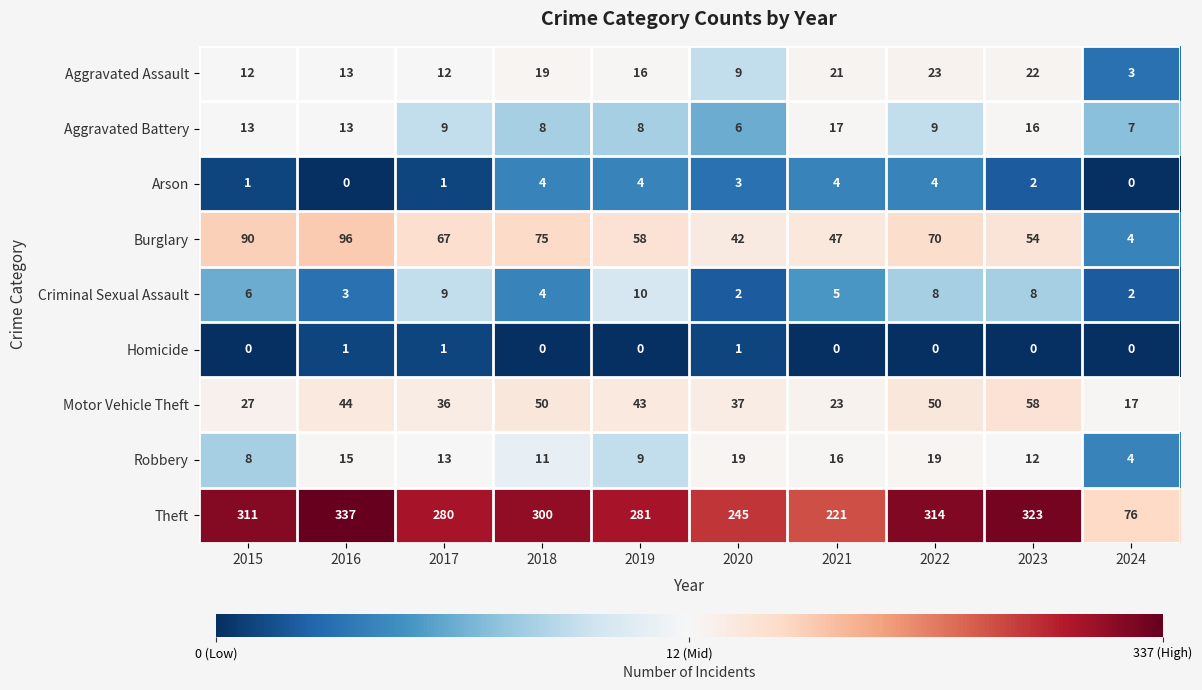

Which series has the largest range (max minus min)?

Theft